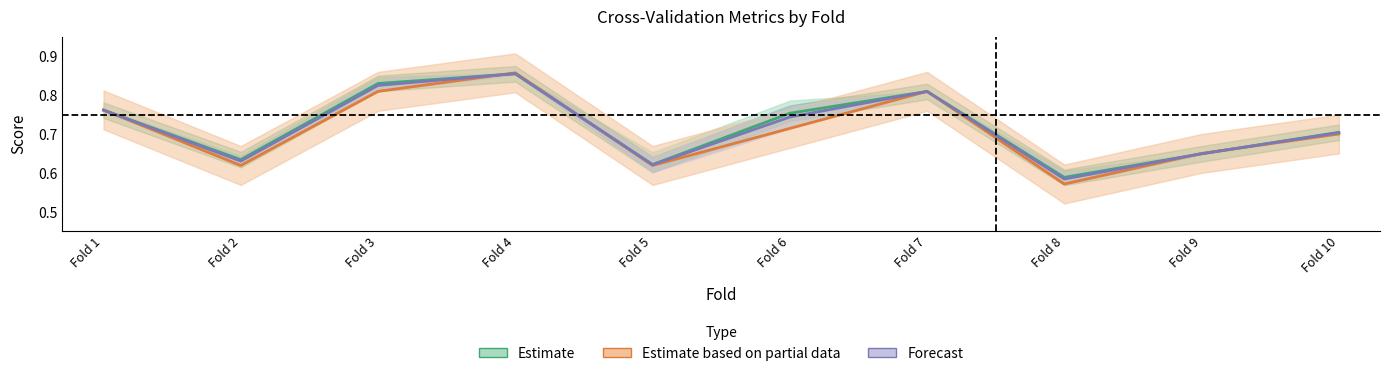

Which series has the widest spread of values?

Estimate based on partial data